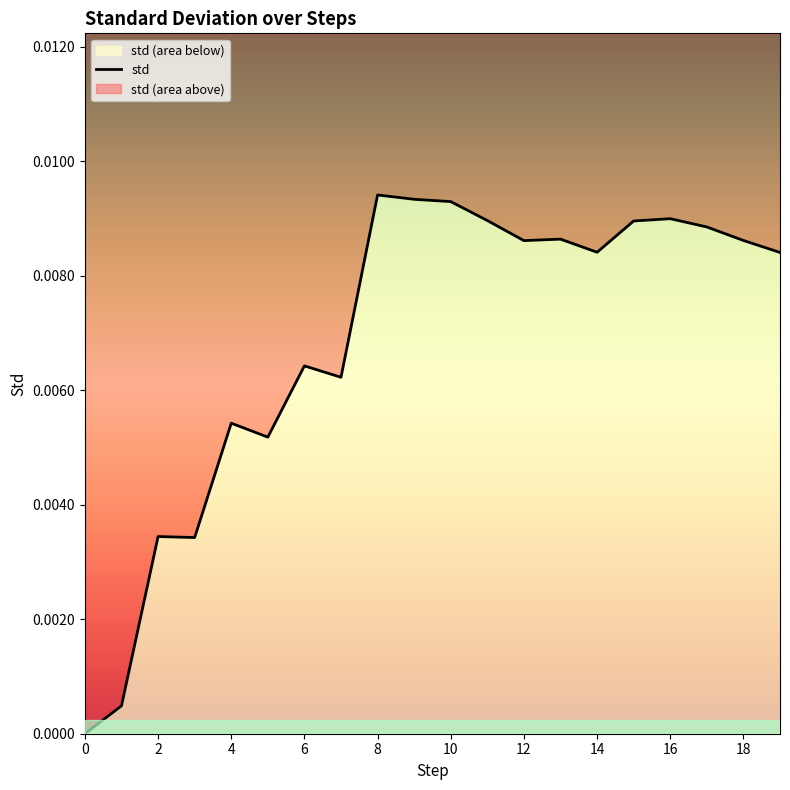

Which has a higher value, 12 or 19?

12